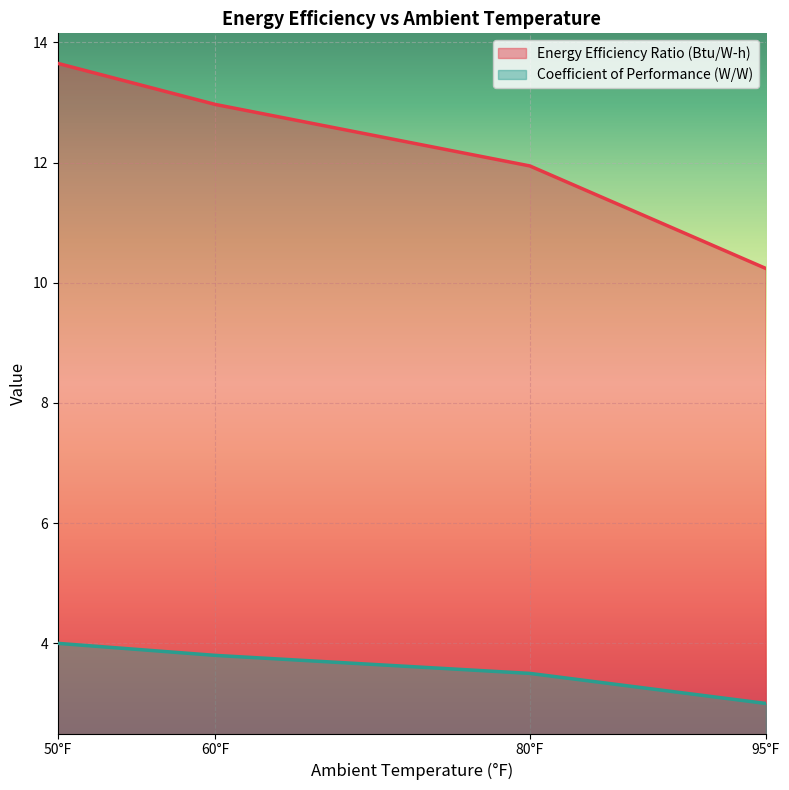

Is it true that Coefficient of Performance (W/W) equals 1.0 at 60°F?

False